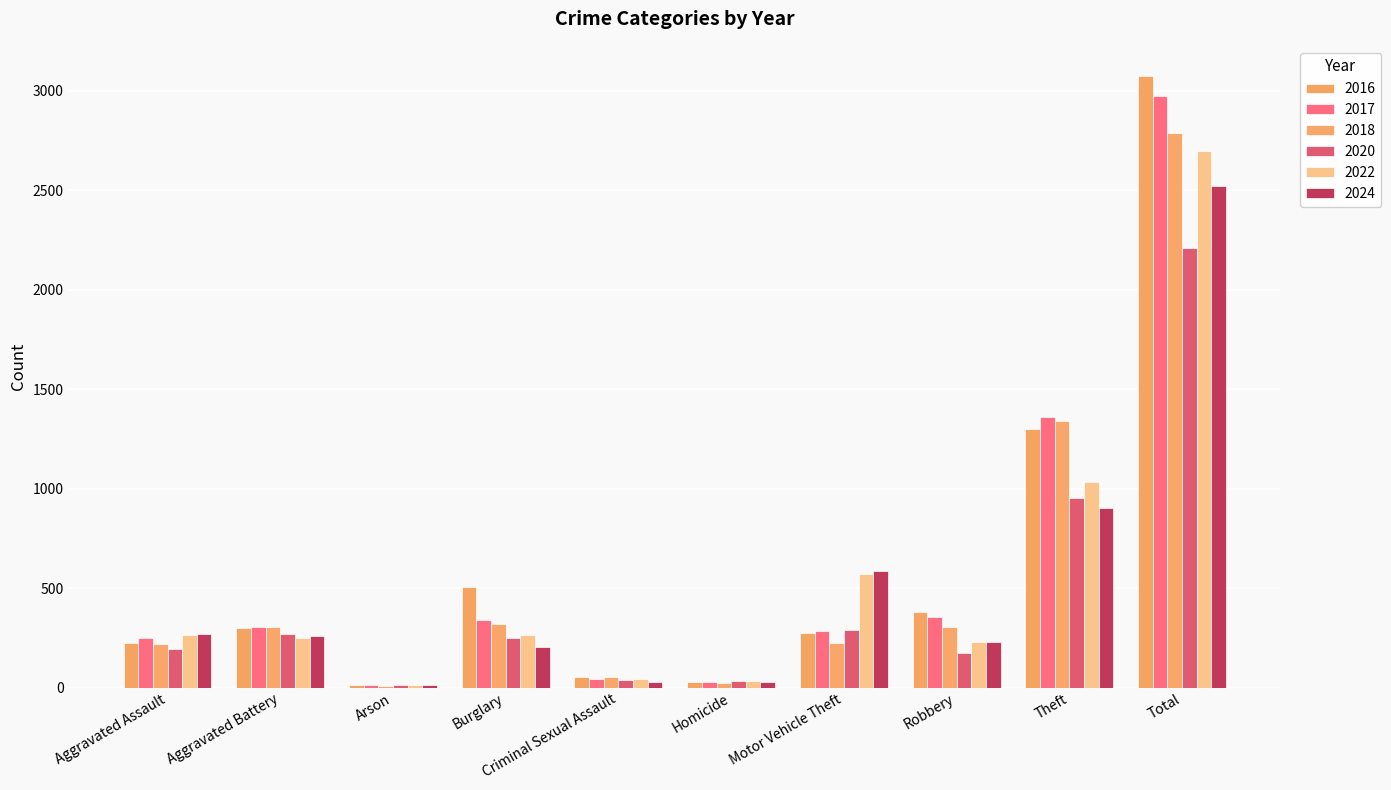

What is the highest value of the 2022 series?

2698